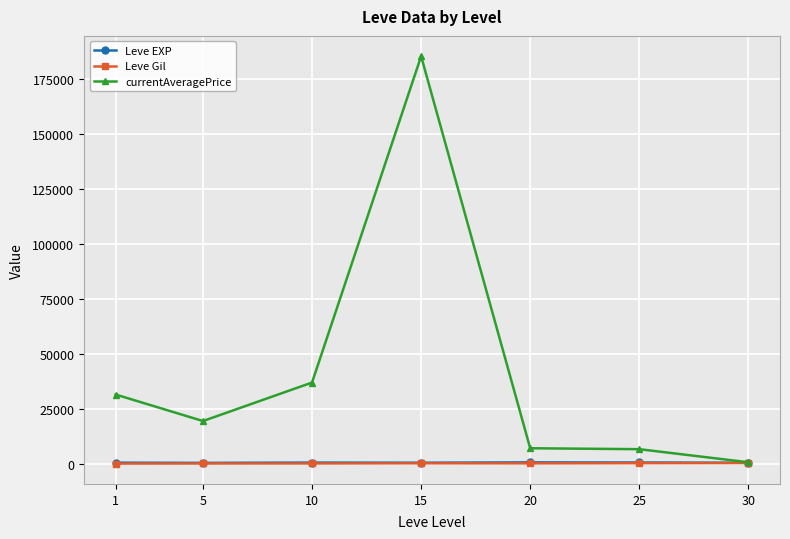

At which category is the sum across all series the highest?

15